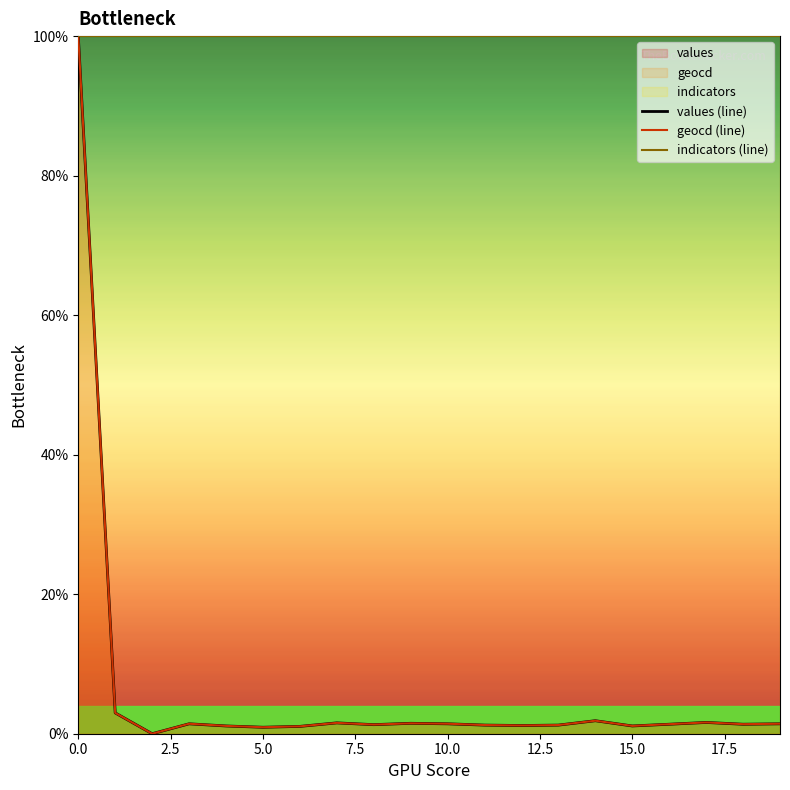

Is it true that indicators (line) equals 162.8 at 15.0?

False